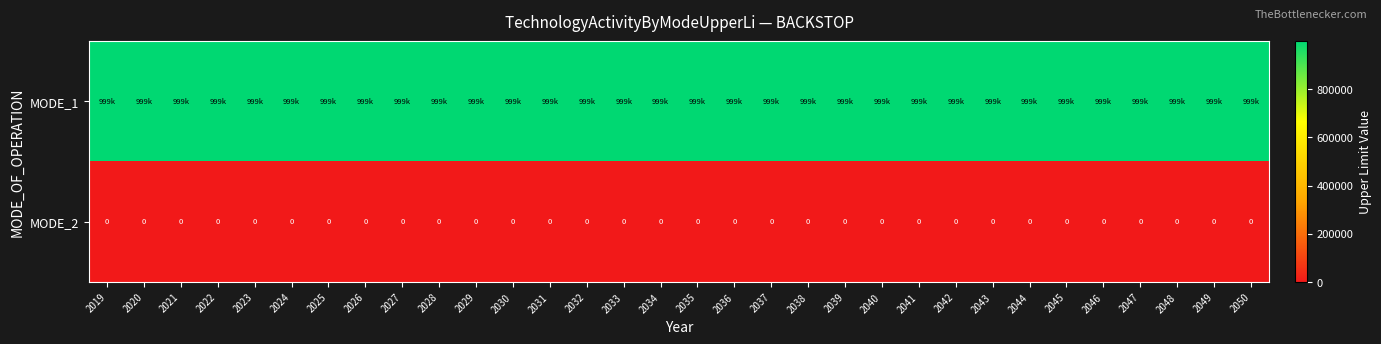

At which category is the sum across all series the highest?

2019